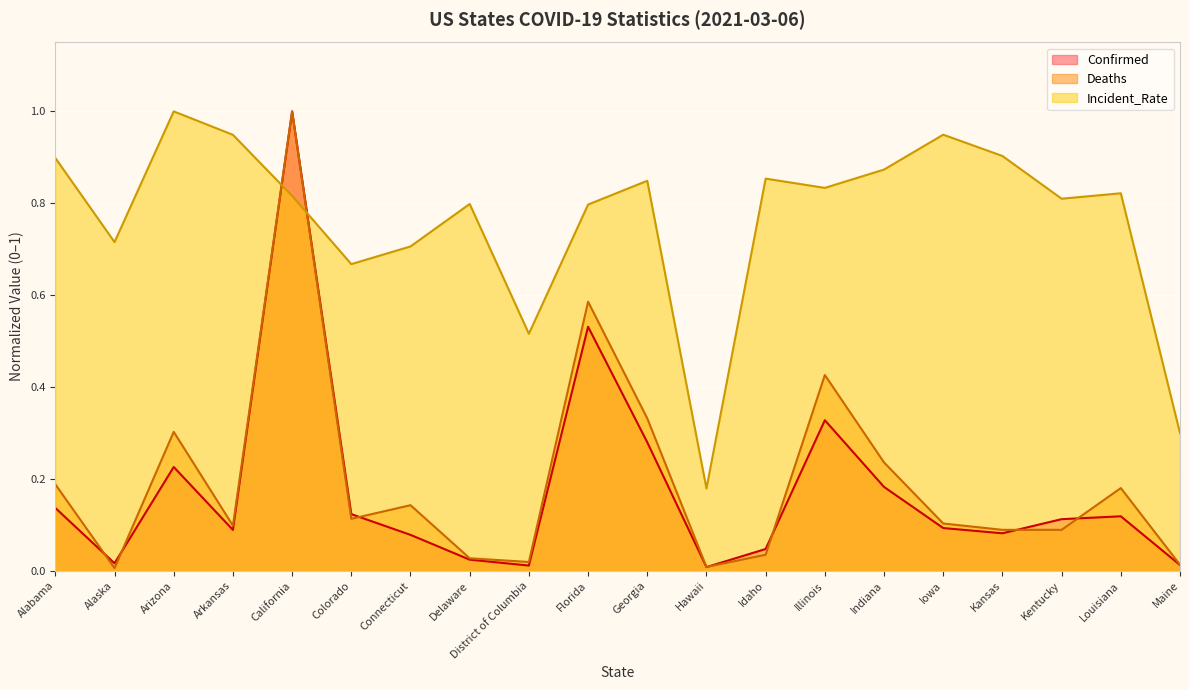

How many interior local peaks does the Incident_Rate series have?

6